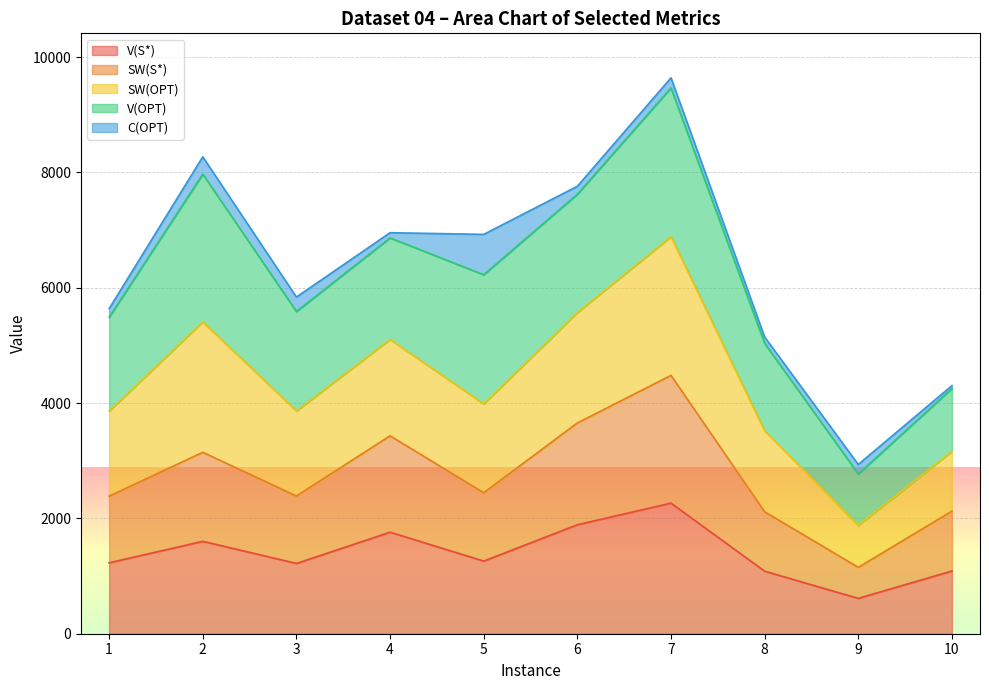

Does the chart display data point markers on the line(s)?

No